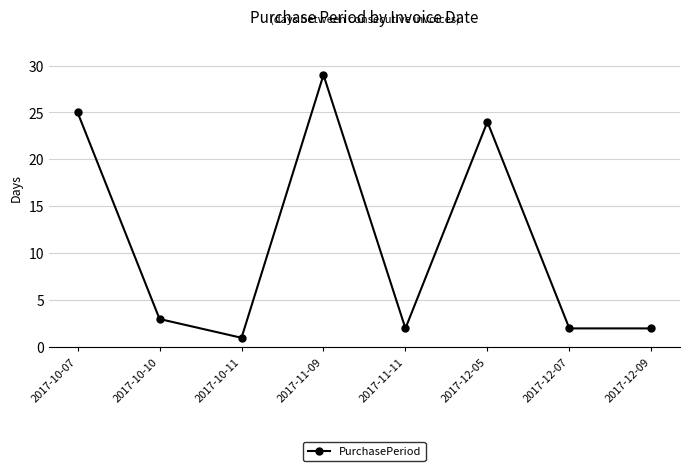

What is the sum of the values at 2017-12-09 and 2017-11-09?

31